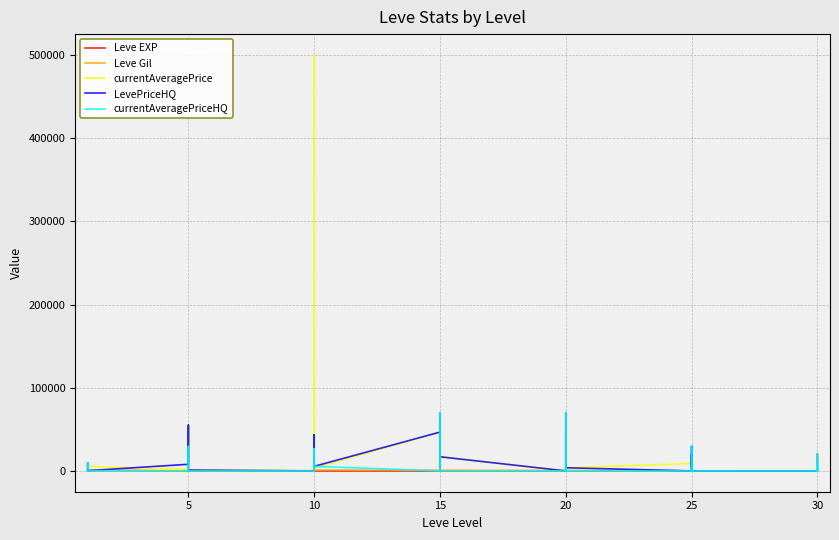

The currentAveragePrice series shows 1112 at 15. True or false?

False